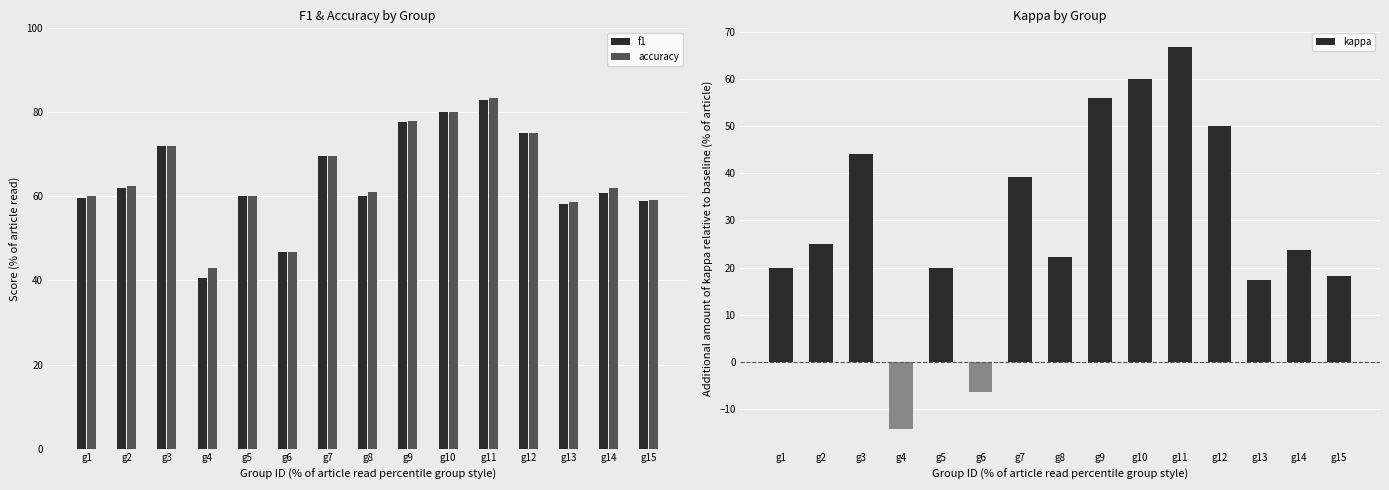

Does the chart contain any negative values?

Yes